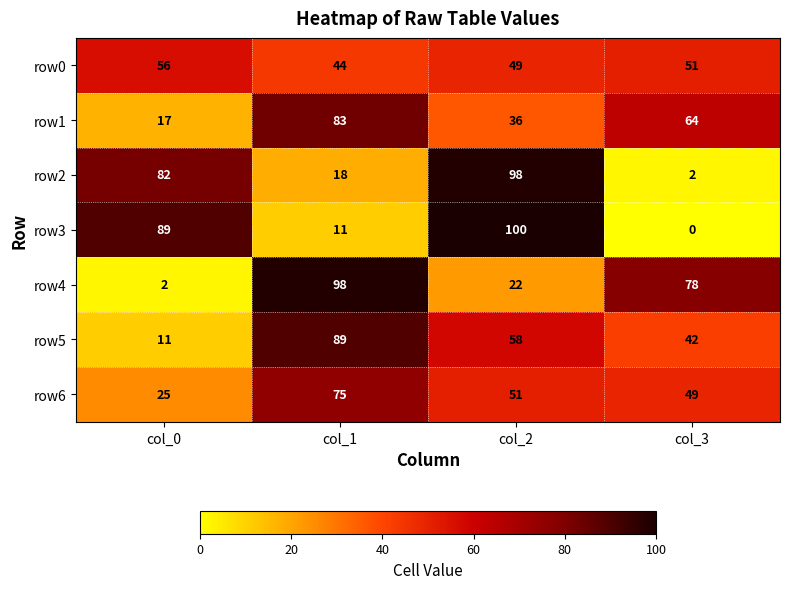

At how many categories does at least one series exceed 27?

4